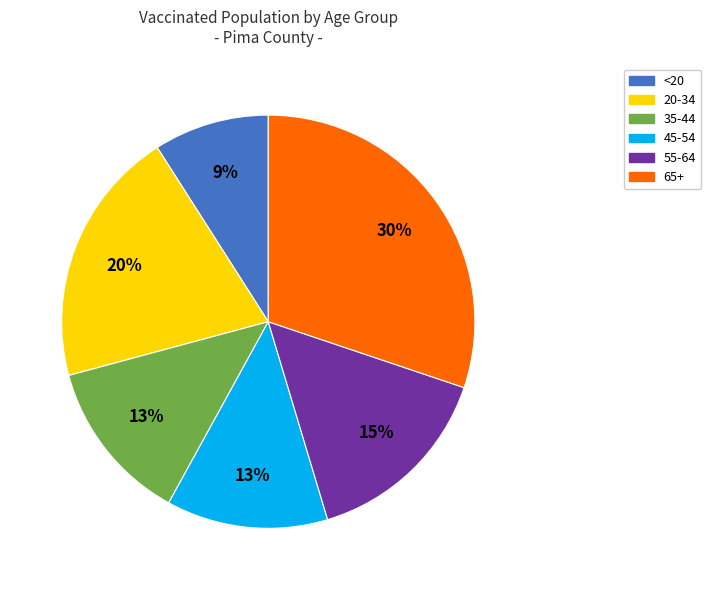

What is the ratio of the value at <20 to the value at 55-64?

0.6